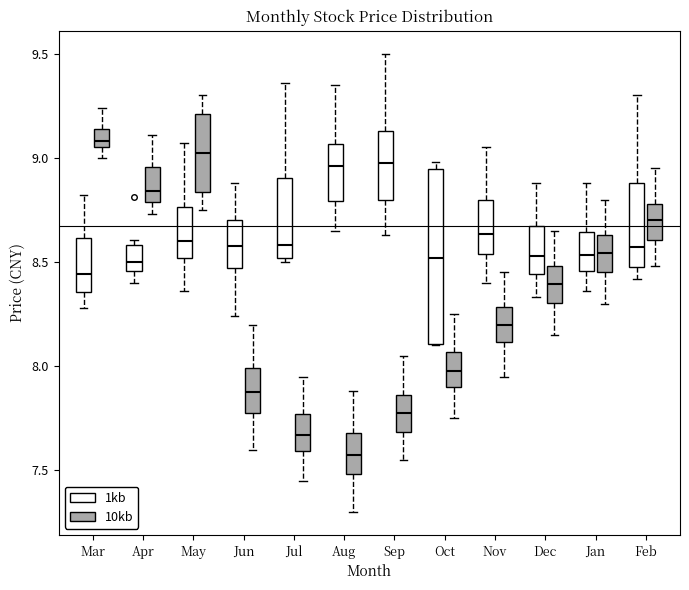

Which box is the tallest, from its lower edge to its upper edge?

Oct (1kb)